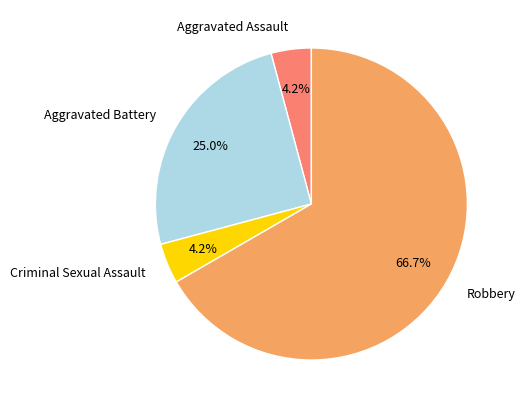

Do Aggravated Assault and Robbery together represent more than half of the pie?

Yes